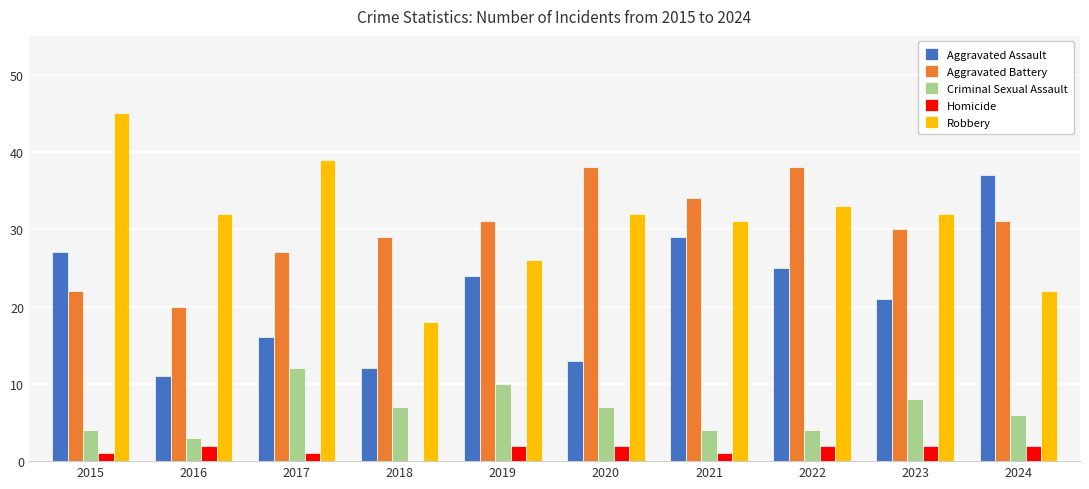

Read the Homicide value at 2024.

2